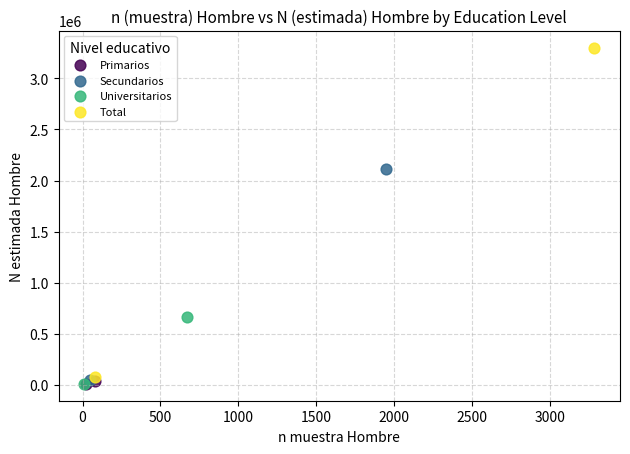

What are all the series names shown in the legend?

Primarios, Secundarios, Universitarios, Total